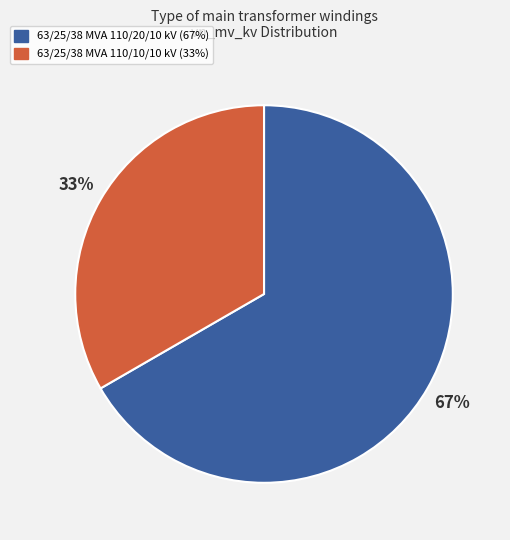

Rank the categories by value from lowest to highest.

63/25/38 MVA 110/10/10 kV, 63/25/38 MVA 110/20/10 kV